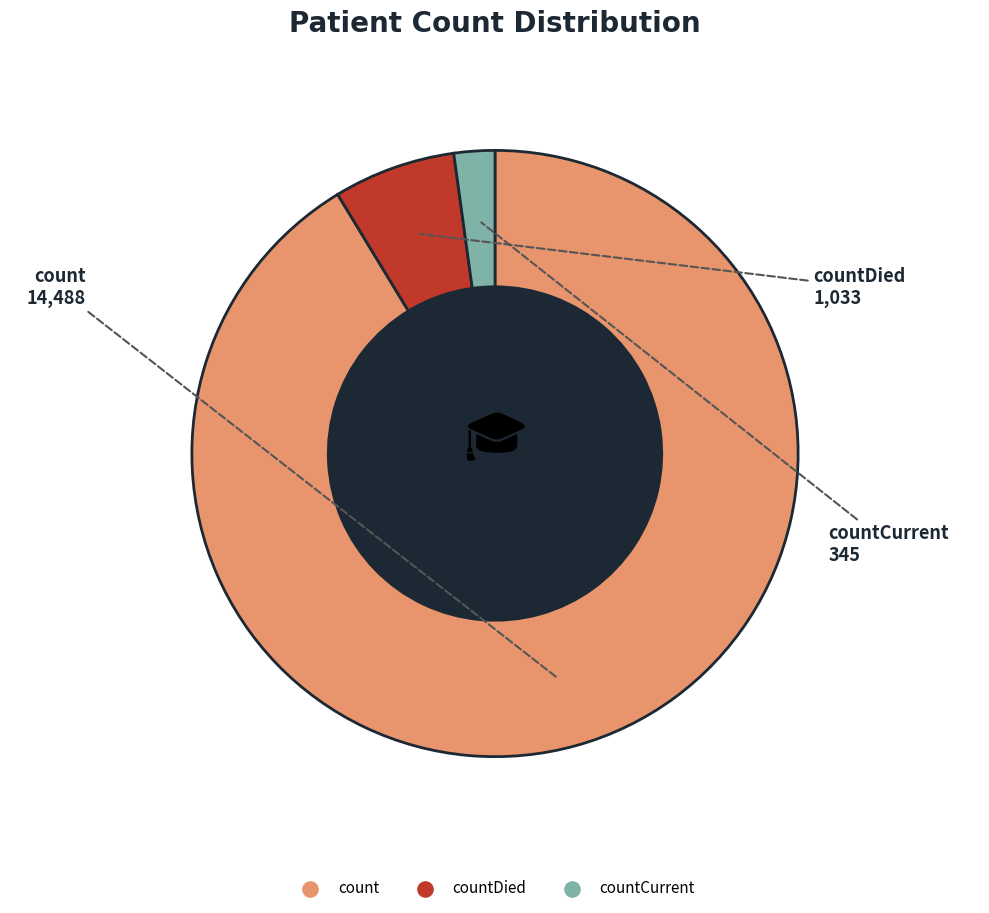

Is there a majority slice in this chart?

Yes